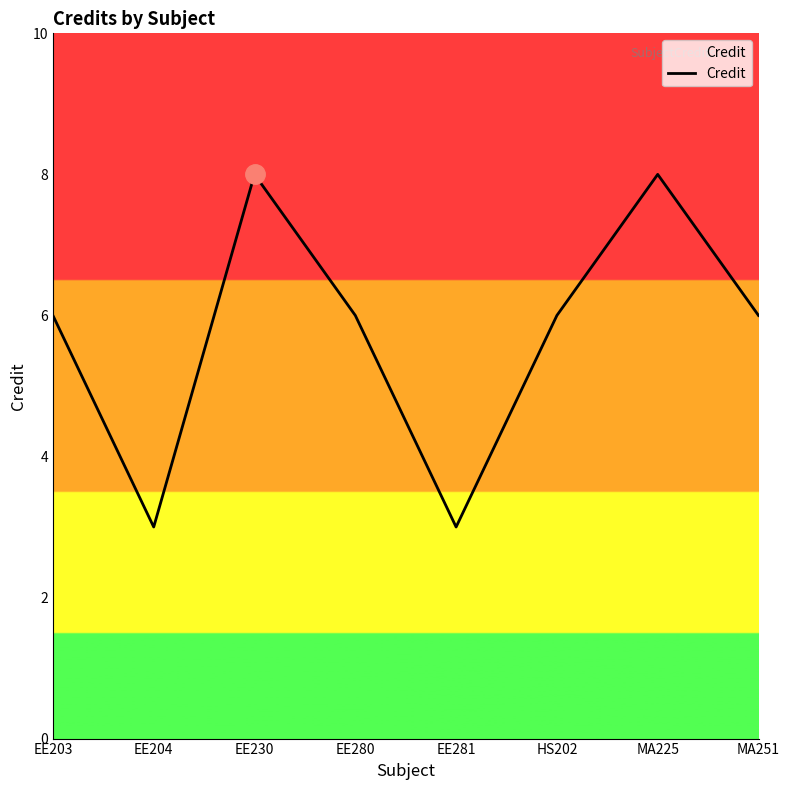

What is the greatest value displayed?

8